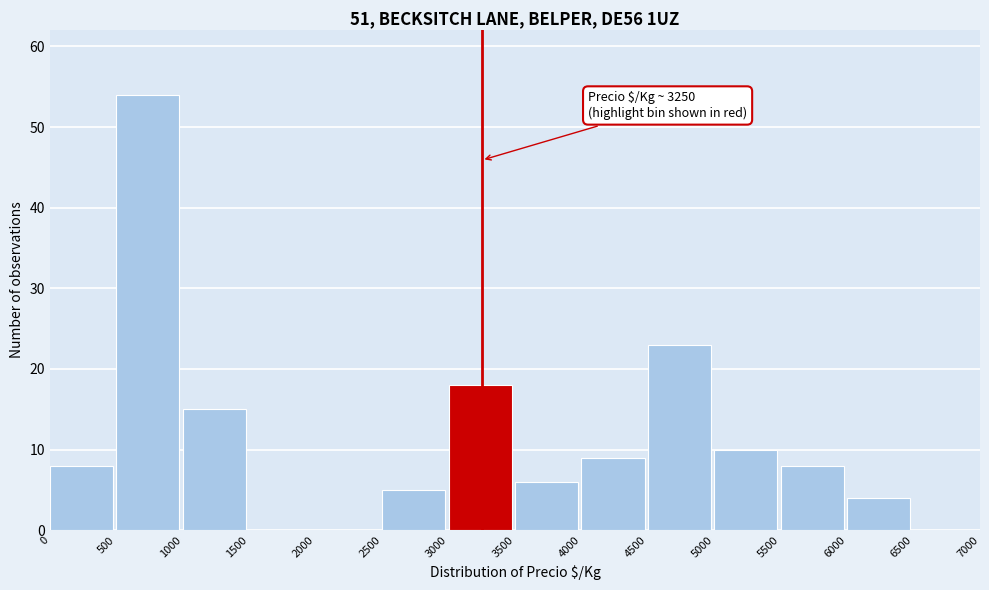

Over which range of the x-axis is the bar tallest?

500 to 1000